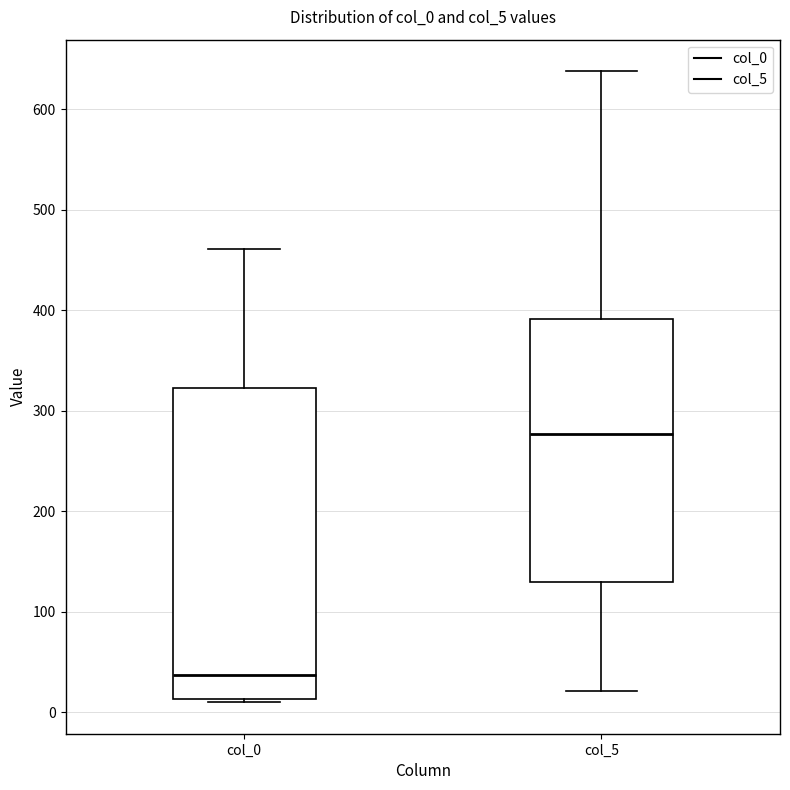

Which box has the lowest median line?

col_0